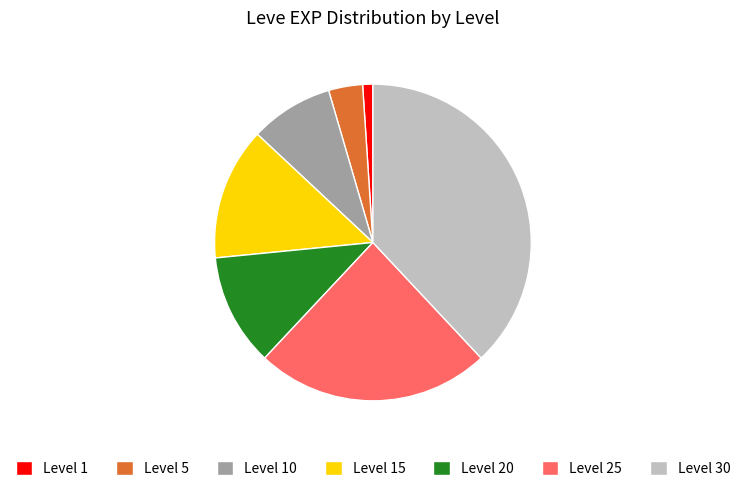

What is the ratio of the value at Level 15 to the value at Level 10?

1.6